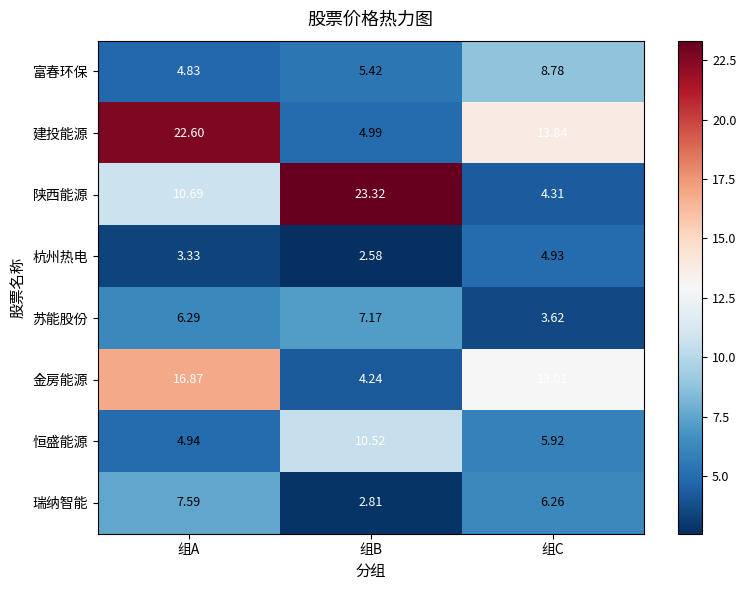

Rank the series by their maximum value, from lowest to highest.

杭州热电, 苏能股份, 瑞纳智能, 富春环保, 恒盛能源, 金房能源, 建投能源, 陕西能源